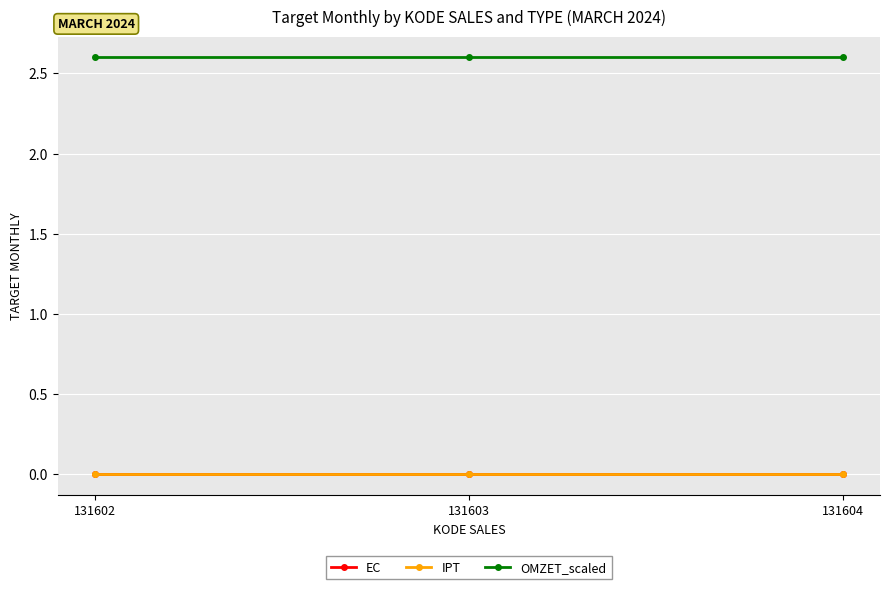

How many lines are shown in the chart?

3